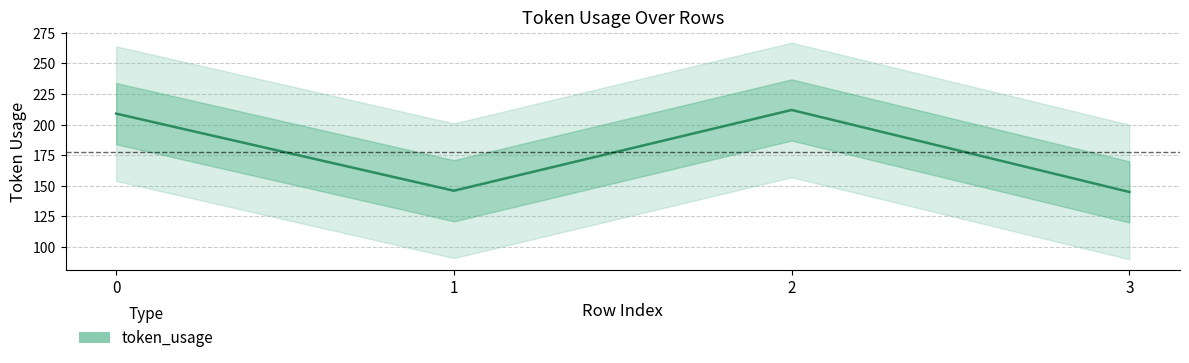

Rank the categories by value from lowest to highest.

3, 1, 0, 2